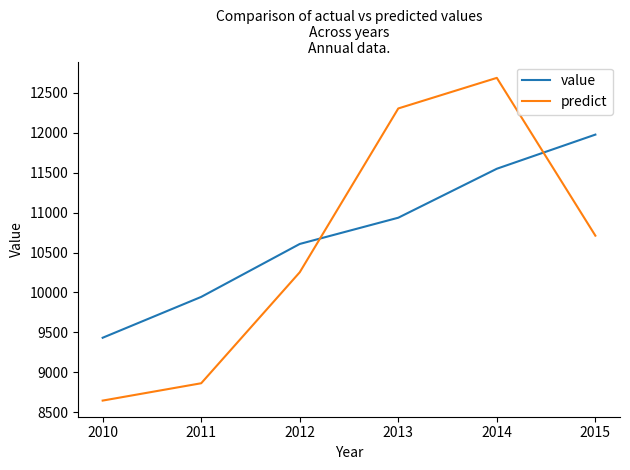

True or false: predict has a value of 8863.6 at 2011.

True